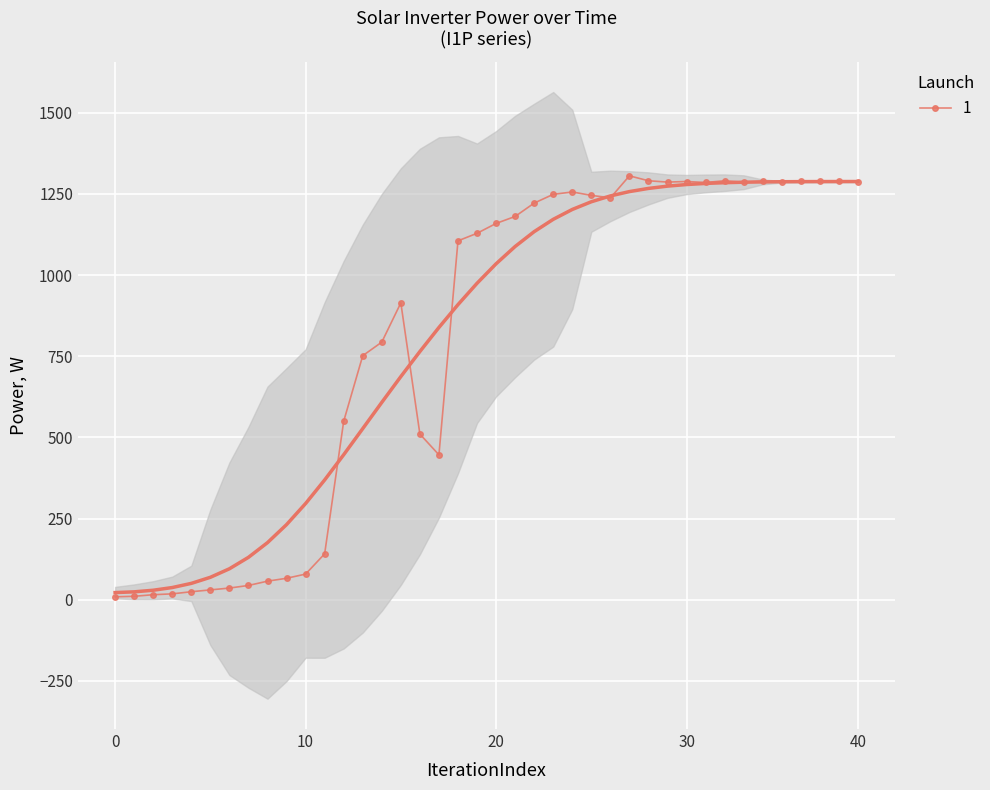

True or false: the data shows 15.3 at 10.

False